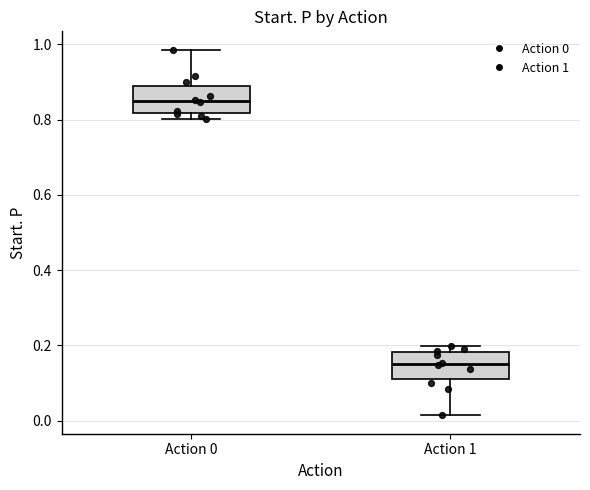

Reading left to right, transcribe this box plot: for each box, give where its median line is, the range the box spans, and where its two whiskers end, as read against the y-axis. The values are not printed on the chart, so give them approximately, as read against the axis.

Action 0: median 0.86, box 0.82 to 0.90, whiskers 0.80 to 0.98
Action 1: median 0.14, box 0.10 to 0.18, whiskers 0.02 to 0.20